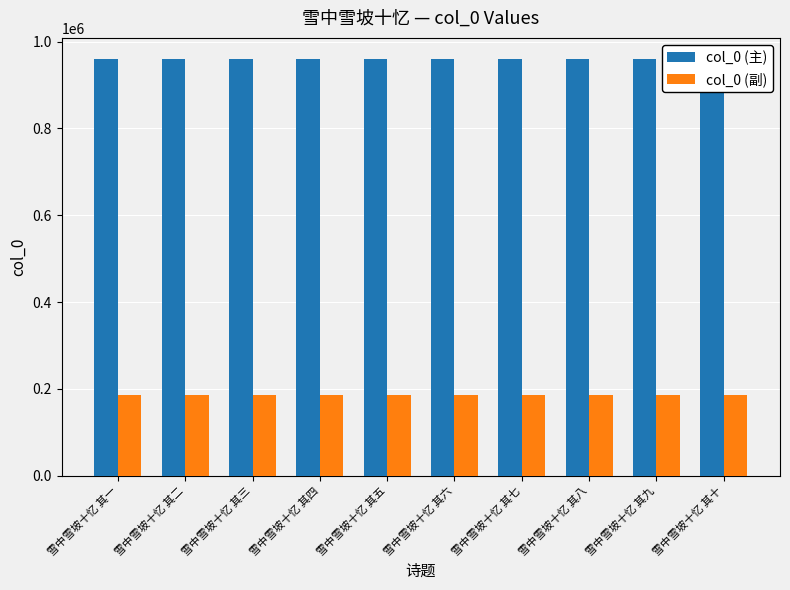

What is the greatest value displayed?

960660